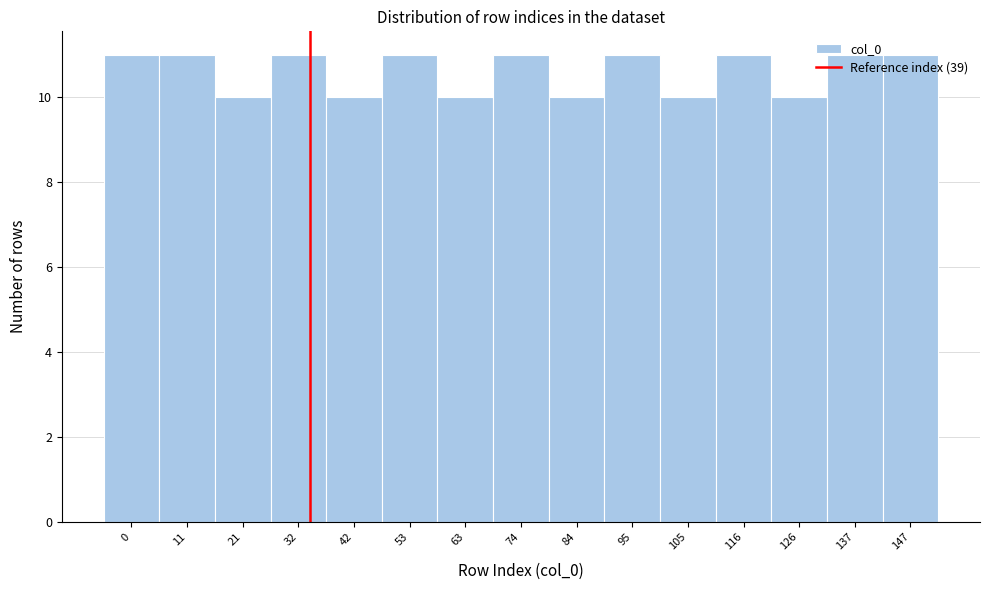

True or false: the data shows 10 at 126.

True